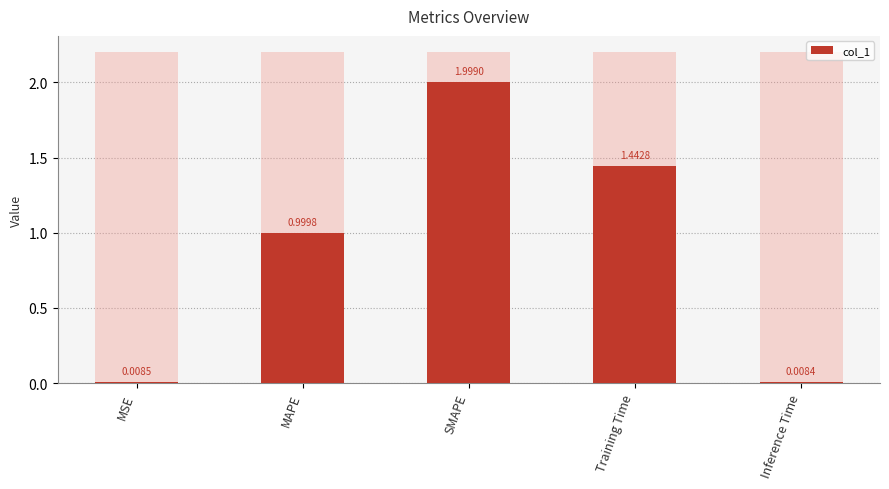

What is the average value?

0.9